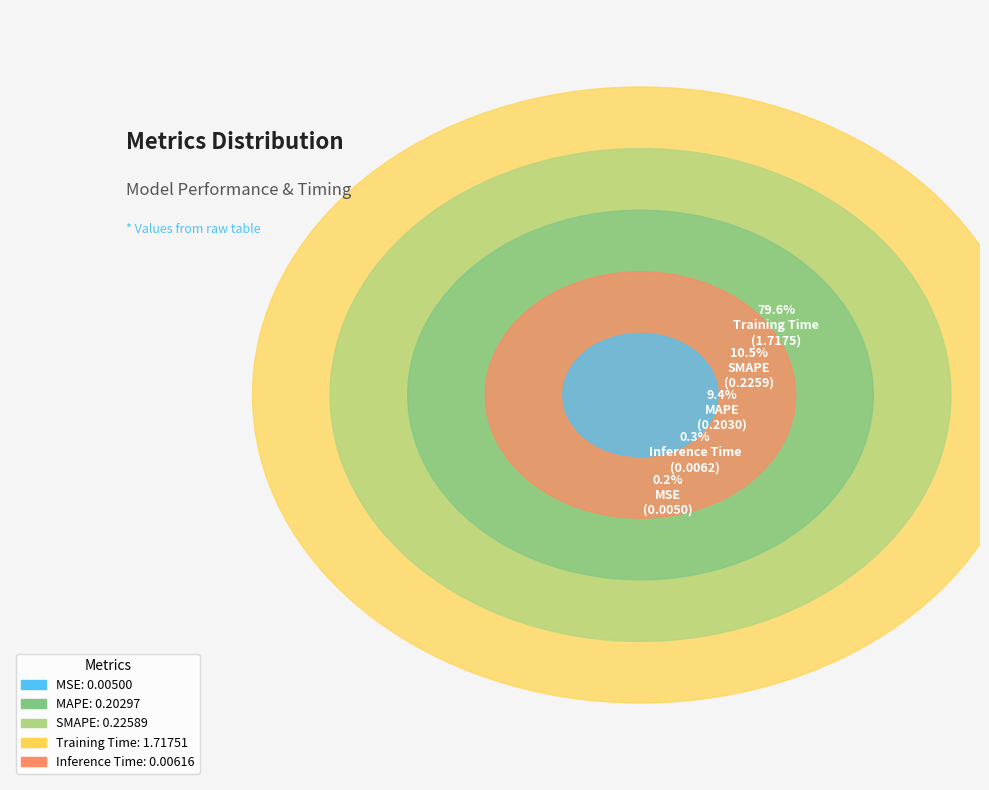

Which slice is the largest?

Training Time